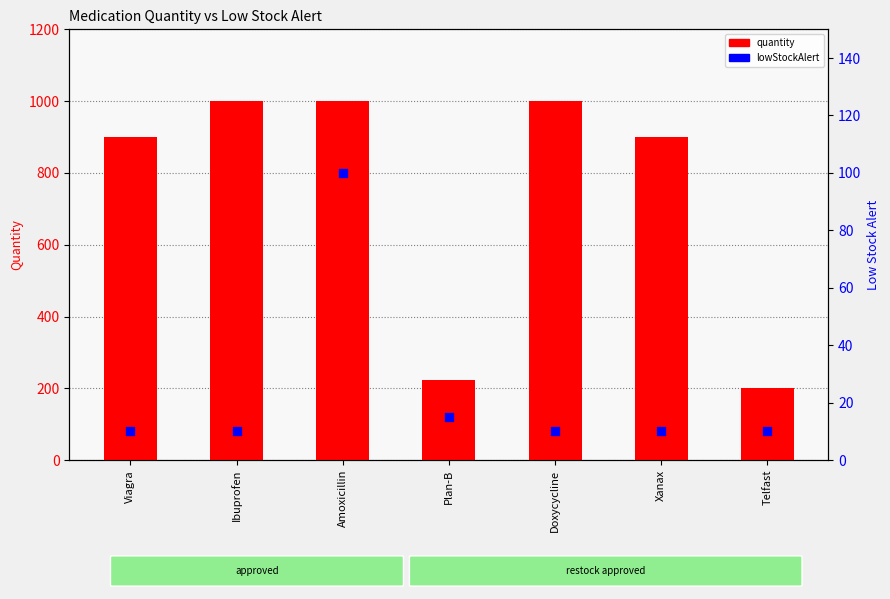

At which category is the sum across all series the highest?

Amoxicillin